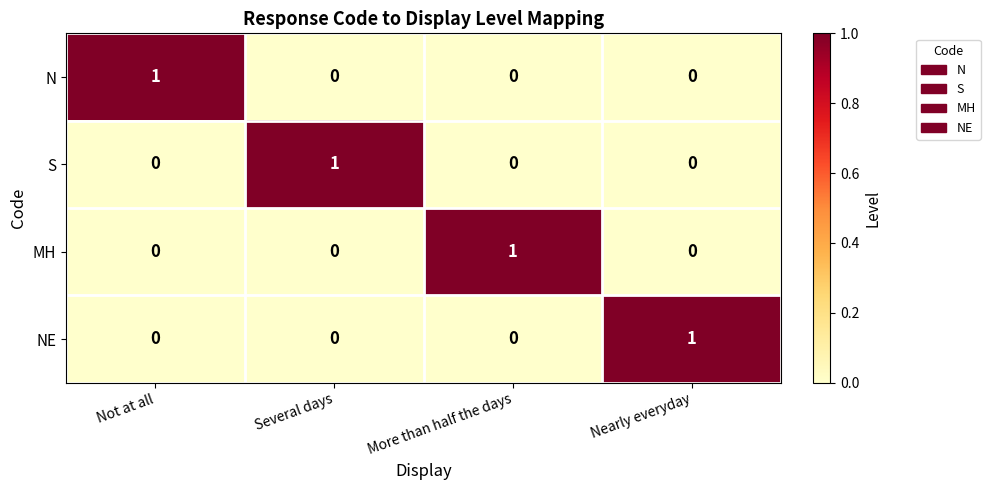

True or false: NE has a value of 1 at Nearly everyday.

True